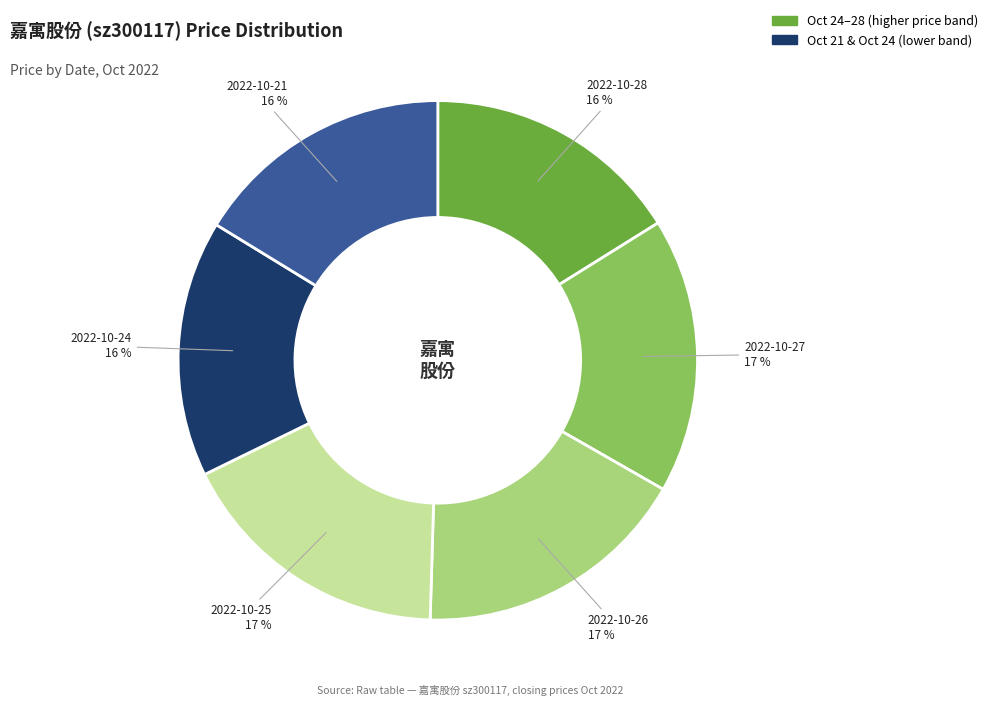

To the nearest percent, what is the average slice percentage?

17%